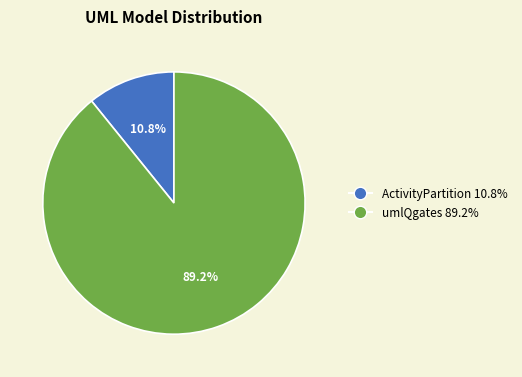

To the nearest percent, what is the difference between the umlQgates and ActivityPartition slice percentages?

78%